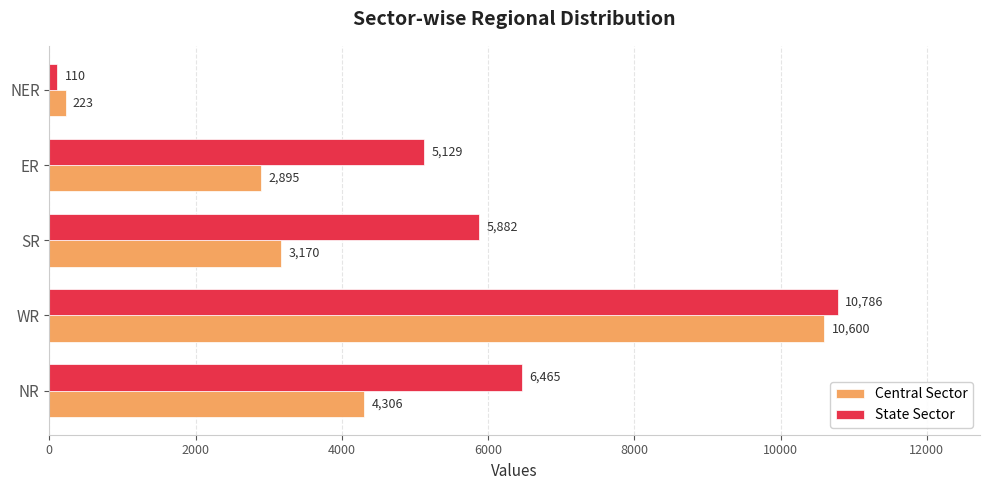

Is it true that Central Sector equals 2895 at ER?

True